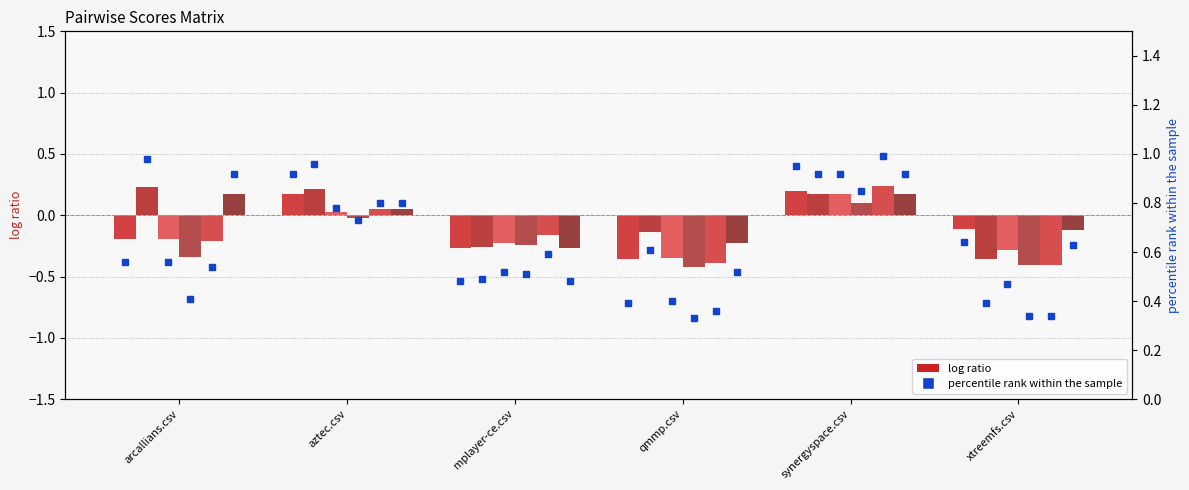

The value of qmmp.csv at aztec.csv is 0.1. True or false?

True